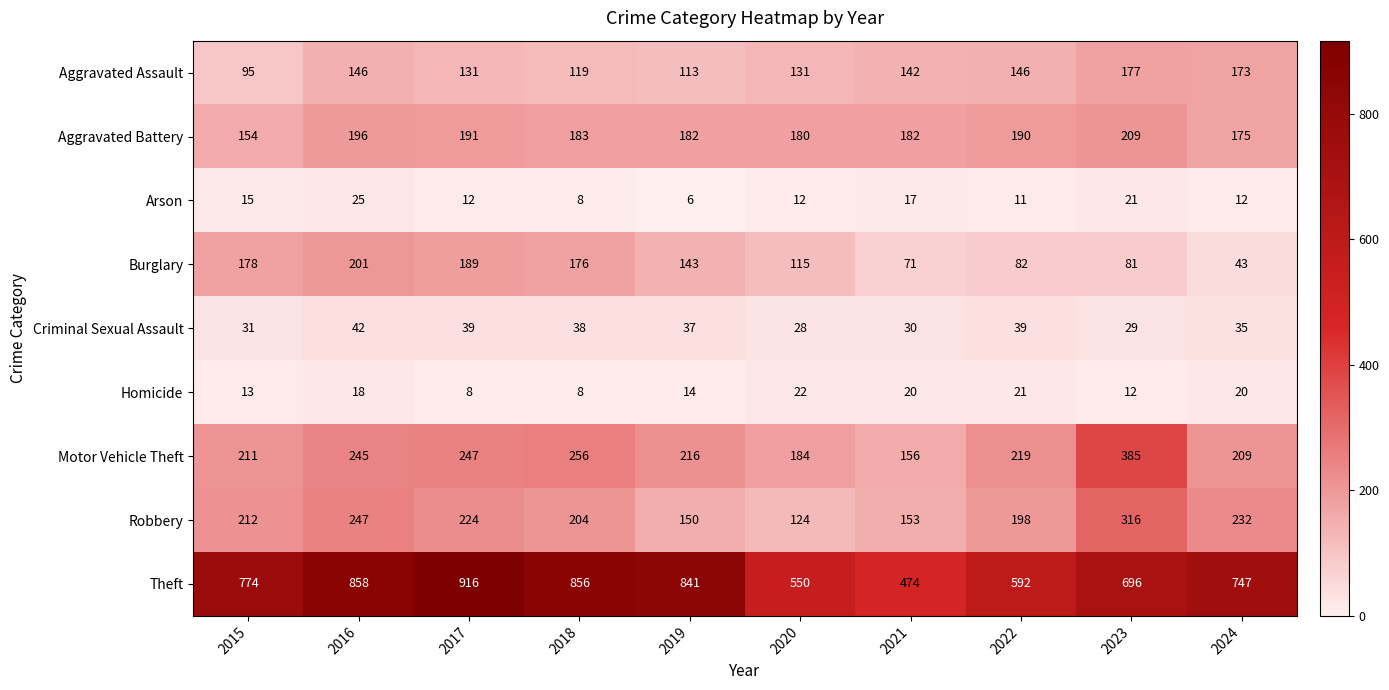

Which series changed the most between 2023 and 2024?

Motor Vehicle Theft